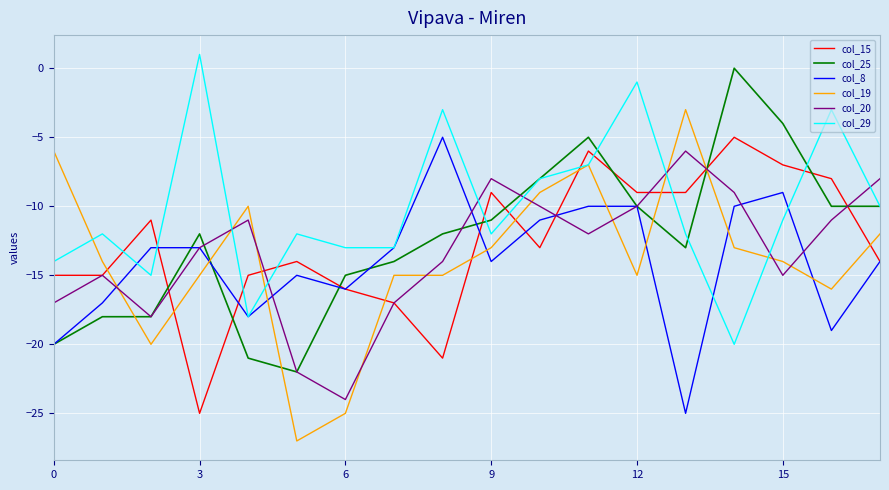

Which series has the widest spread of values?

col_19